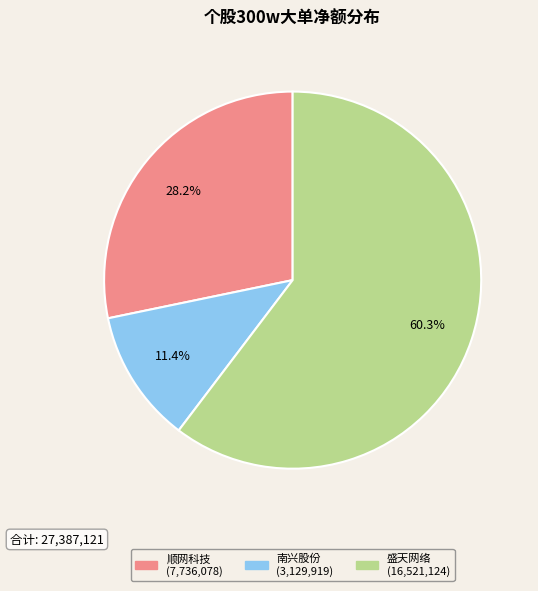

Does any single category account for the majority?

Yes